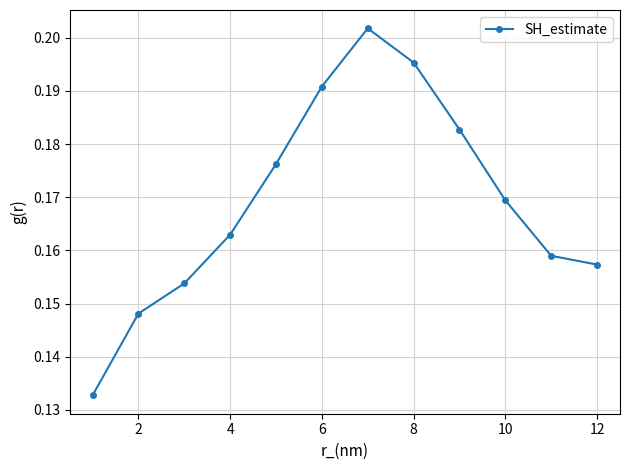

What is the sum of all values?

2.0